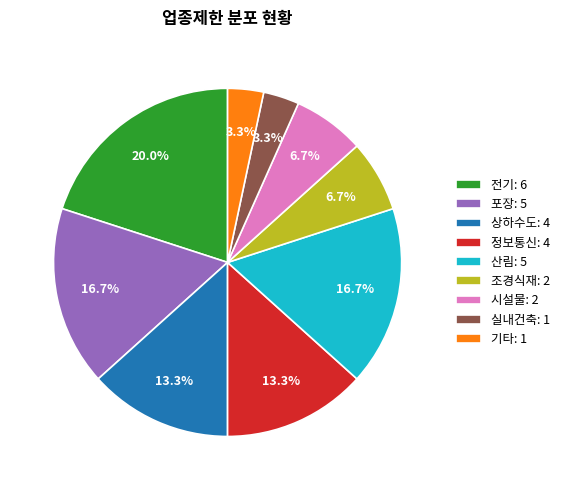

How many slices are in this pie chart?

9